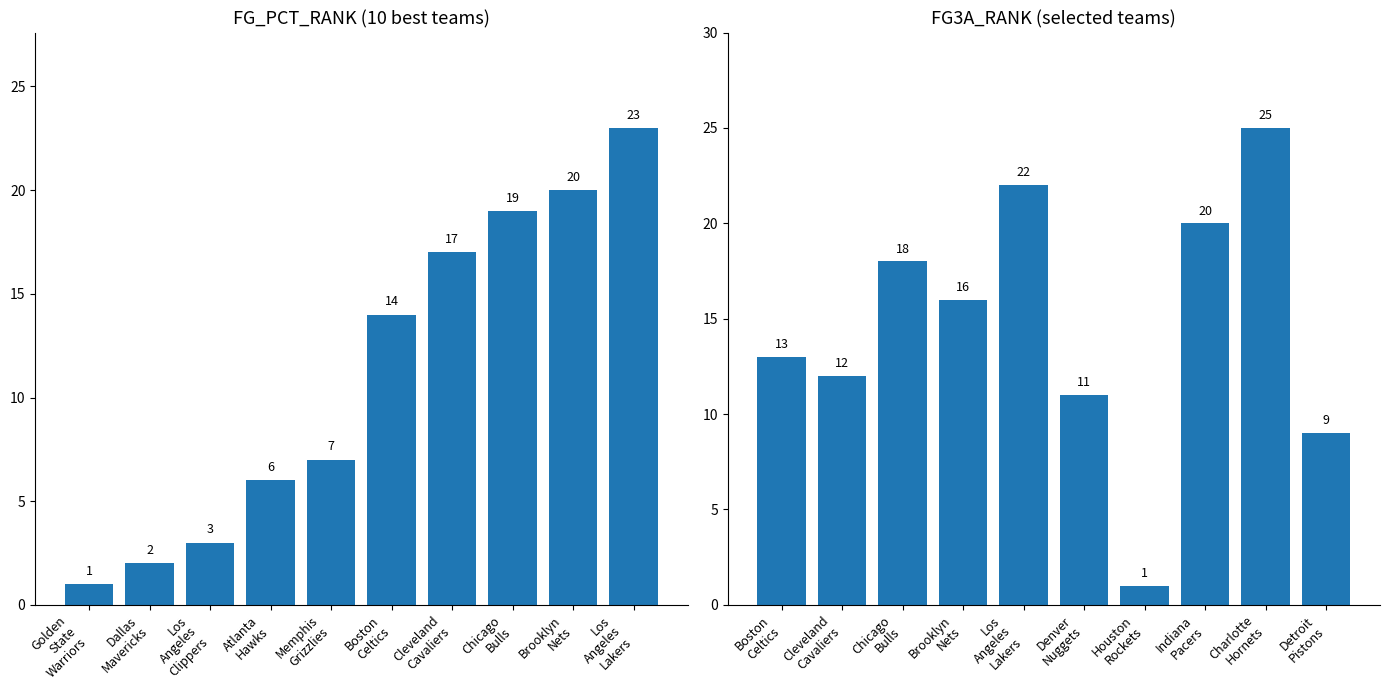

What position from the right is Chicago
Bulls?

3